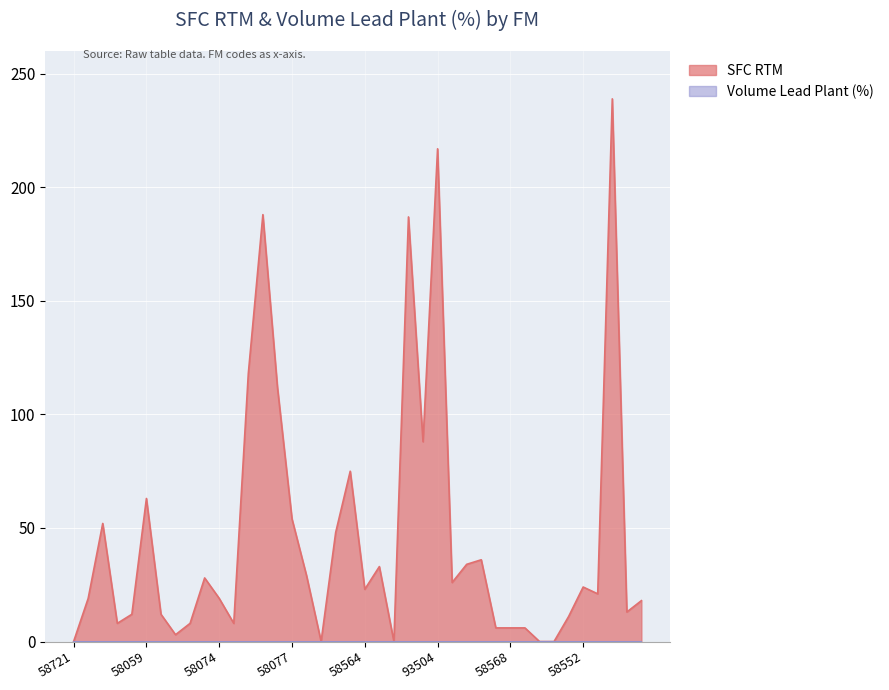

Where is the first local maximum?

58008